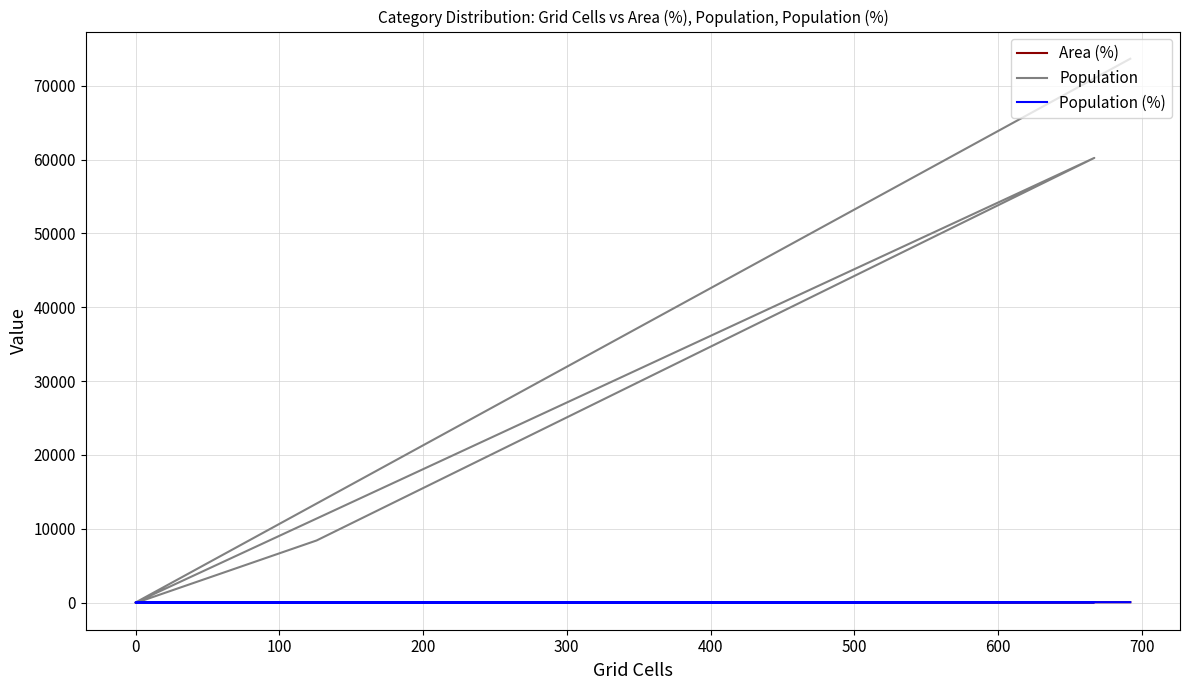

Reading left to right, list all the values displayed in this chart.

Area (%): 0.1	8.5	44.9	0.0	0.0	46.6
Population: 3.0	8407.0	60216.0	0.0	0.0	73646.0
Population (%): 0.0	5.9	42.3	0.0	0.0	51.8